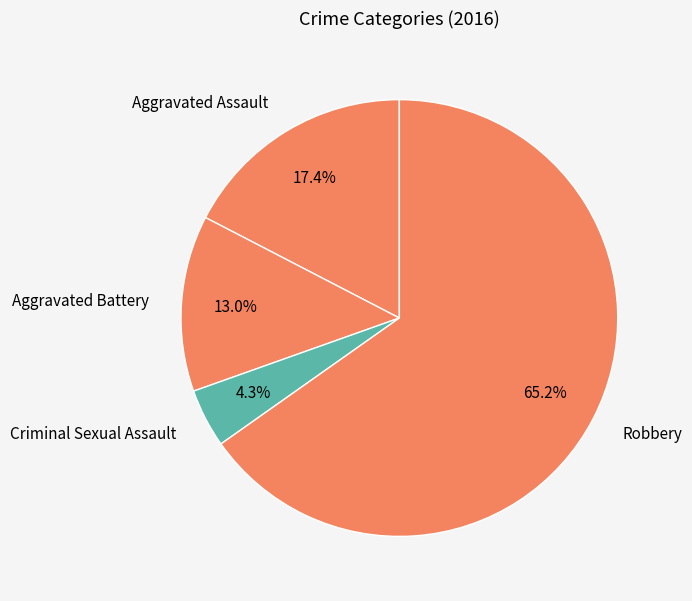

How much of the chart is everything except Aggravated Battery?

87.0%